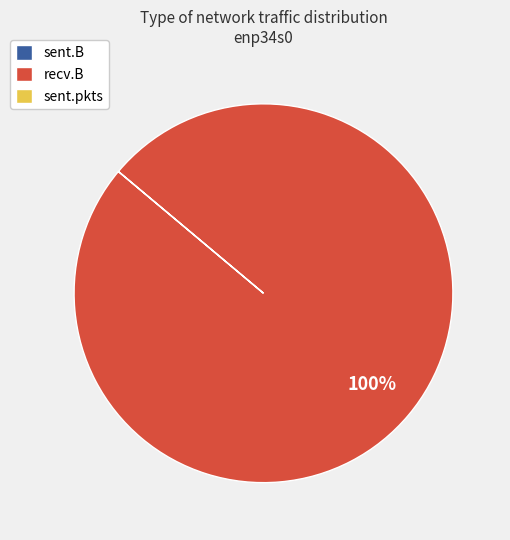

To the nearest percent, what is the average slice percentage?

33%